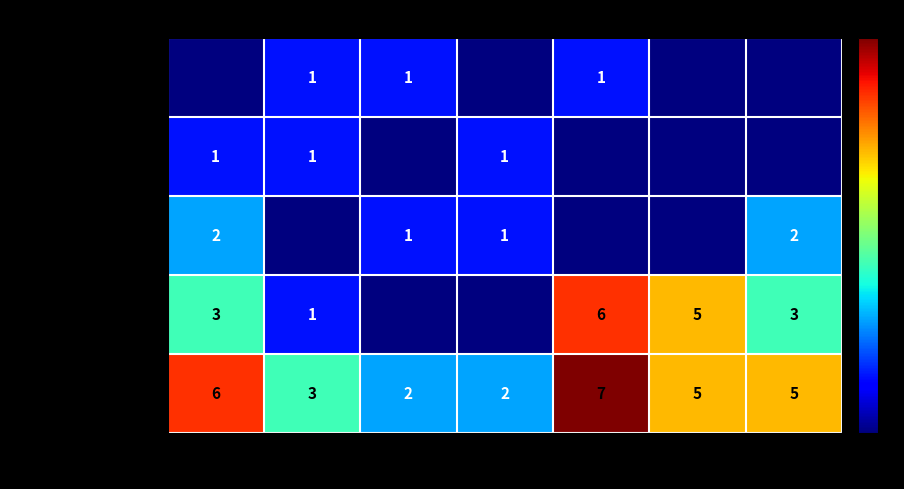

Is it true that Theft equals 5 at 2020?

True